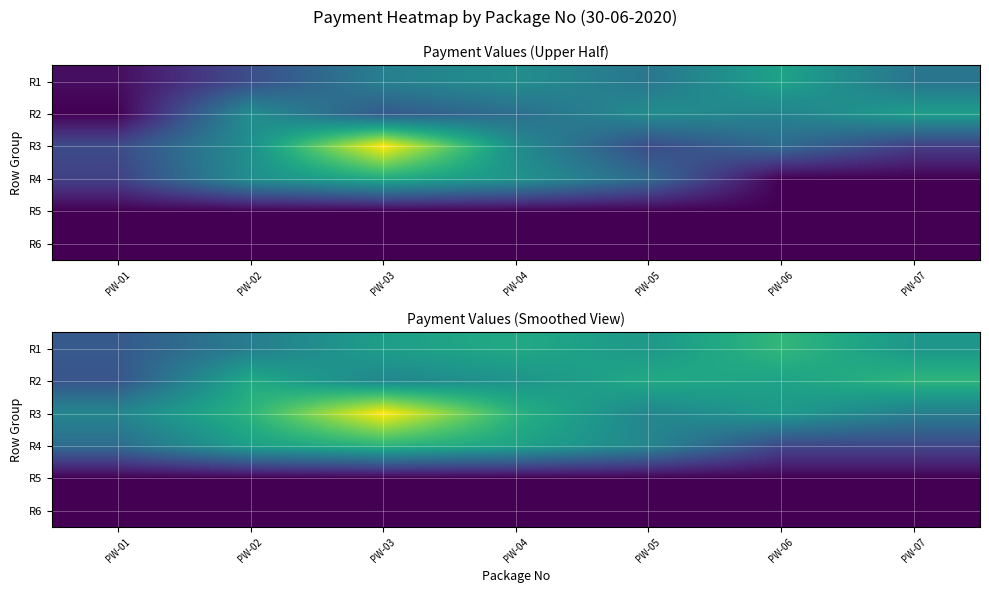

What is the difference between the second highest and second lowest values in the R2 series?

151.3